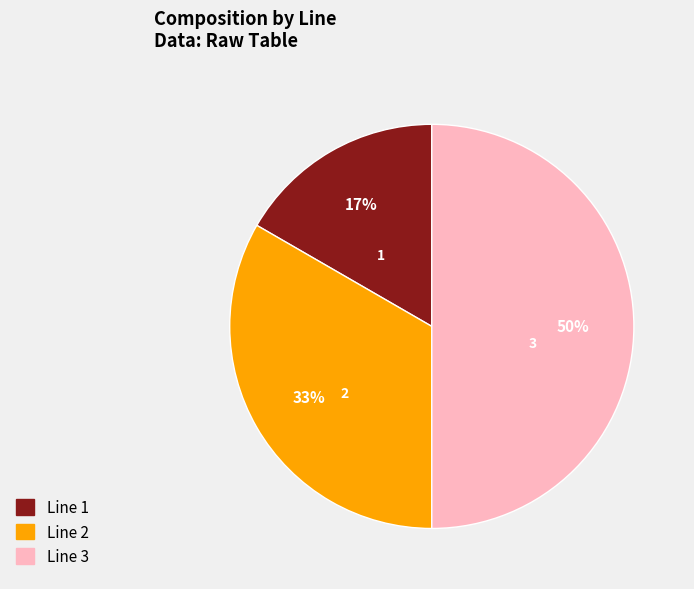

How many segments does this pie chart have?

3